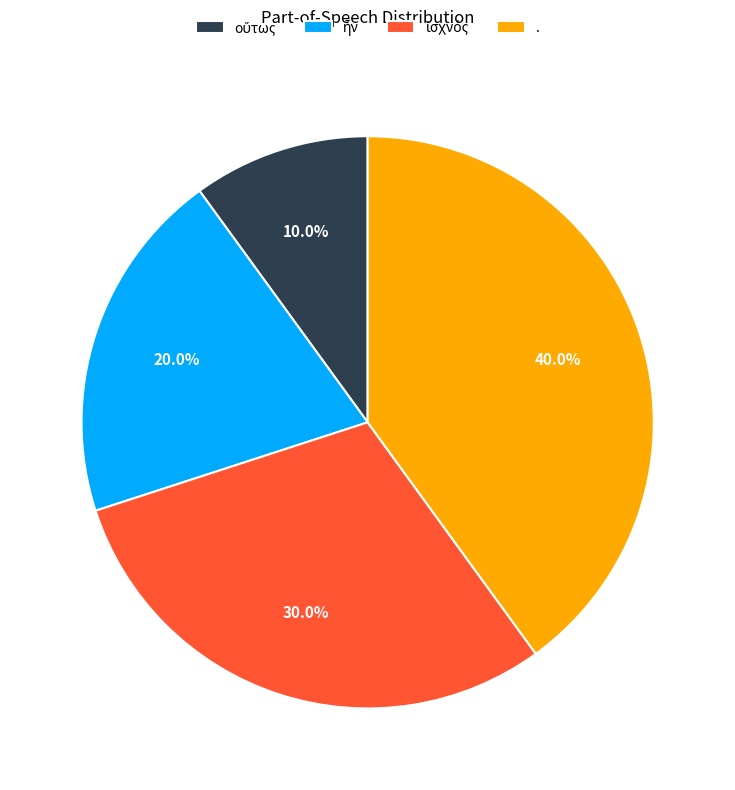

Count the number of slices in the pie.

4